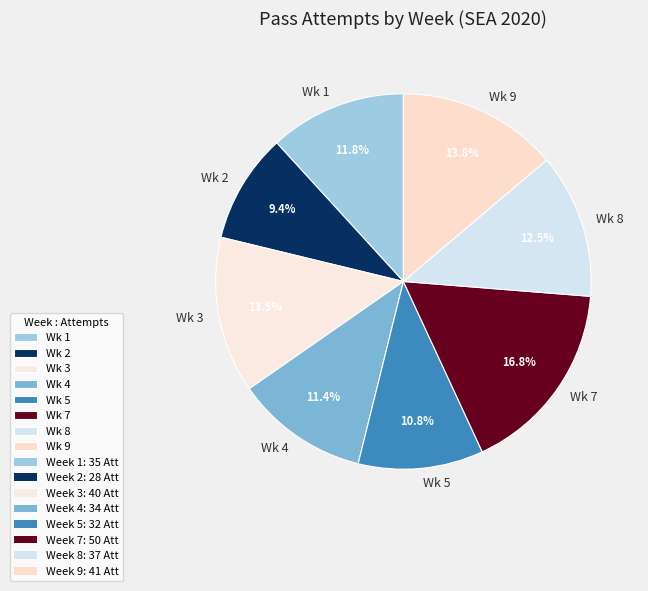

Combined, do Wk 9 and Wk 4 account for over 50%?

No